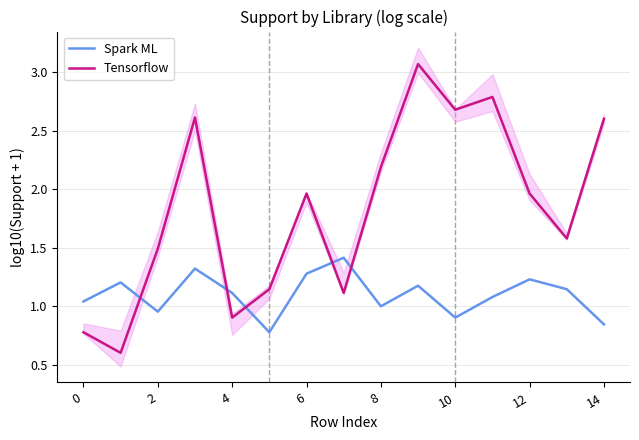

What is the lowest value of the Tensorflow series?

0.6